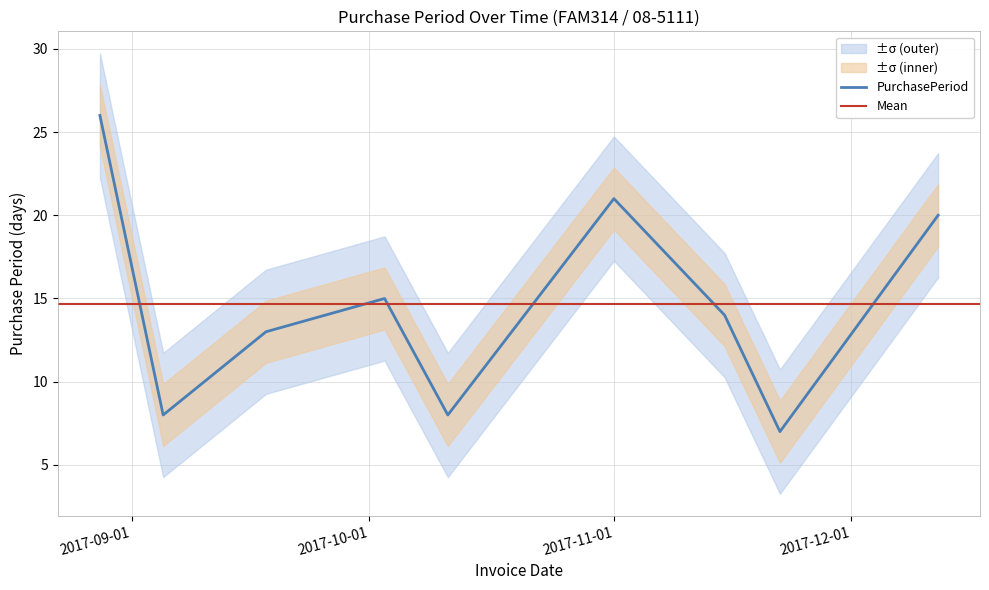

At which label does the data first exceed 14?

2017-08-28